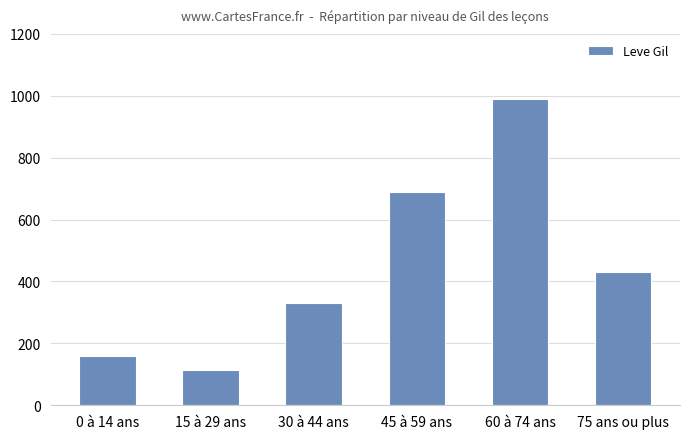

What is the difference between the values at 45 à 59 ans and 15 à 29 ans?

576